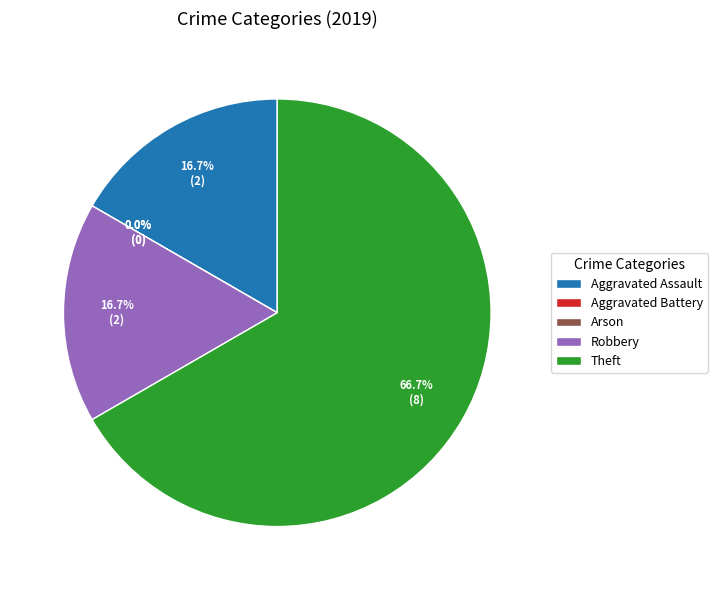

Which category has the smallest portion of the pie?

Aggravated Battery